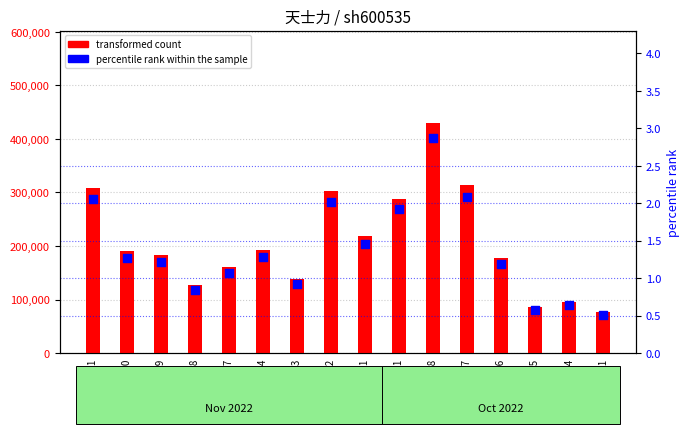

Which series has the largest total across all categories?

transformed count